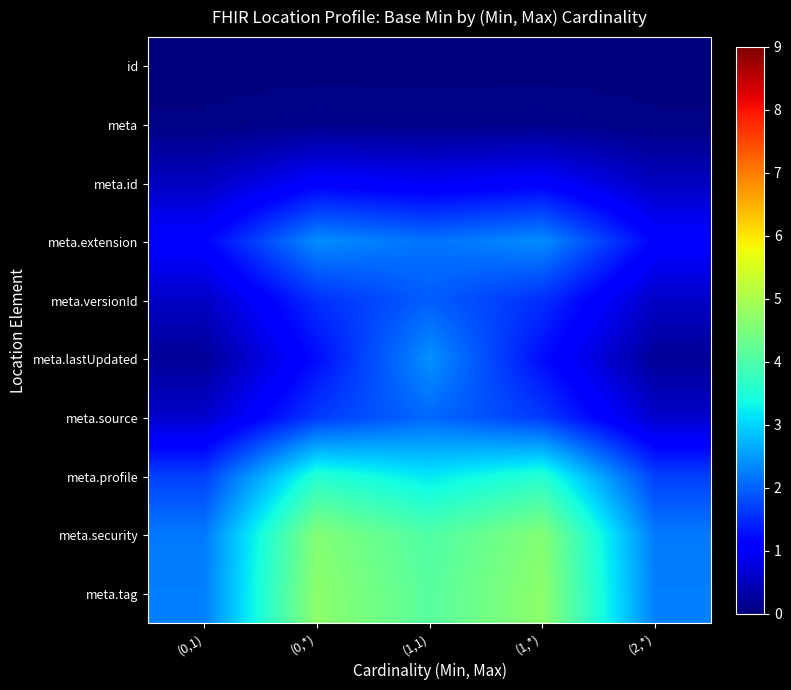

At which category is the sum across all series the highest?

(1,1)